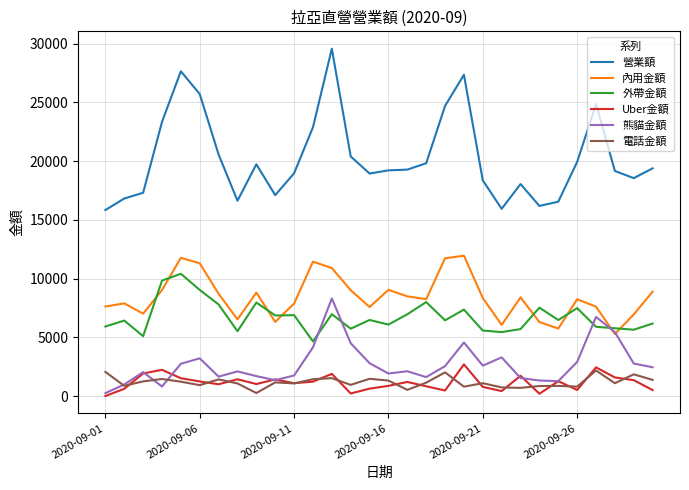

How many interior local valleys does the 內用金額 series have?

8